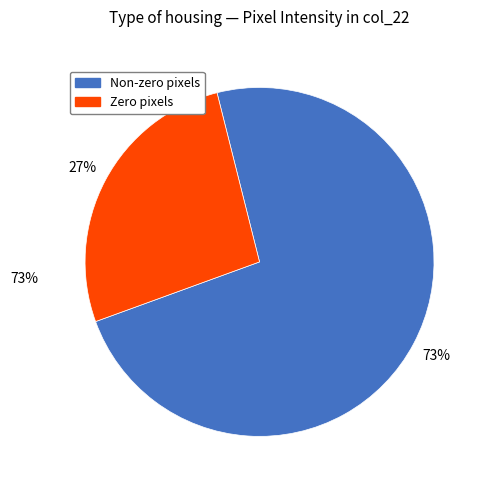

To the nearest percent, what is the average slice percentage?

50%